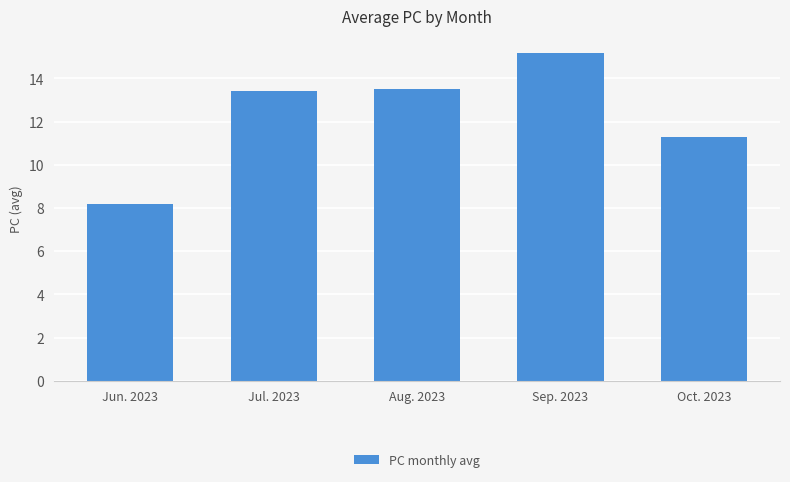

What is the change in value from Jun. 2023 to Aug. 2023?

+5.3